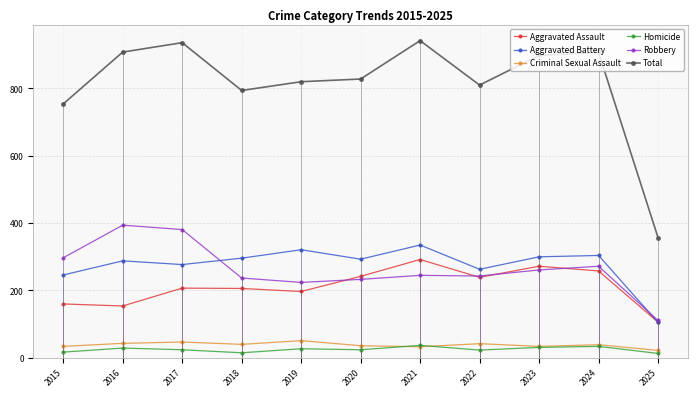

What is the value of the Criminal Sexual Assault point at the 4th from the left?

40